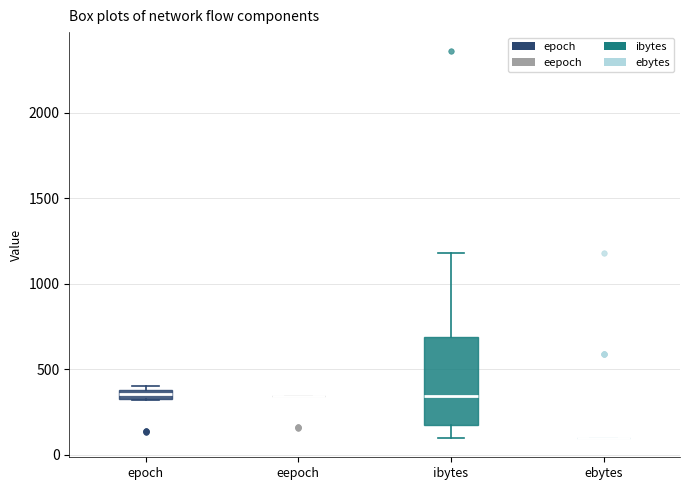

Comparing the boxes themselves (not the whiskers), which one is the tallest?

ibytes